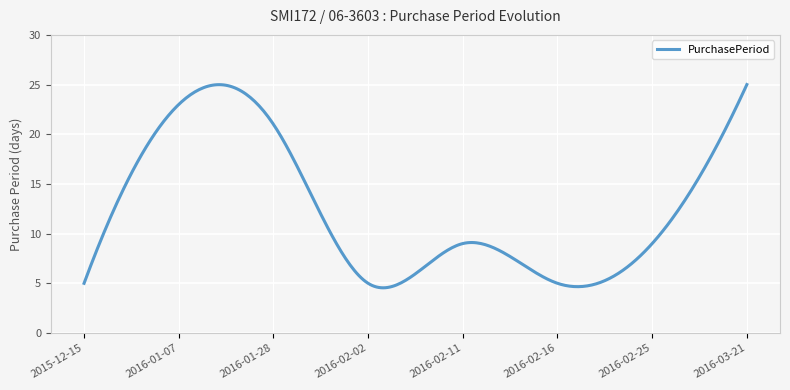

What is the smallest value displayed?

4.5